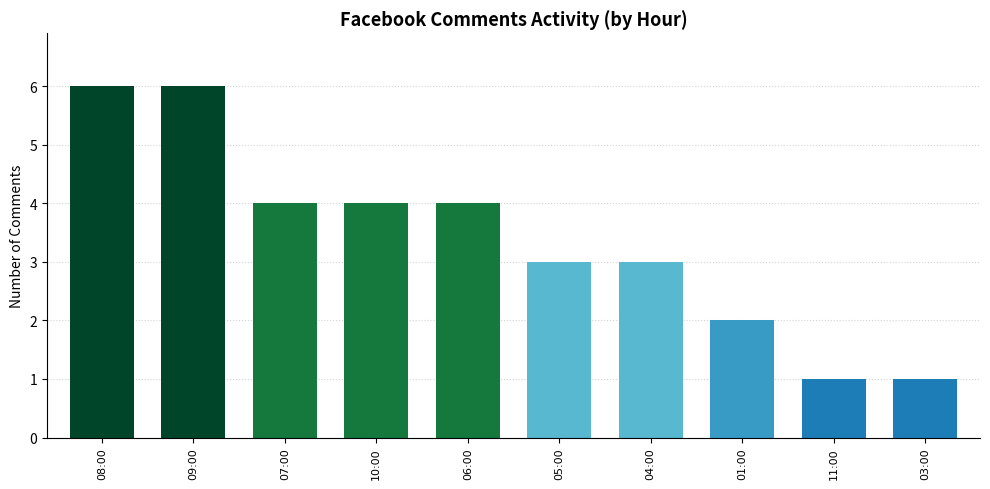

True or false: the data shows 4 at 06:00.

True